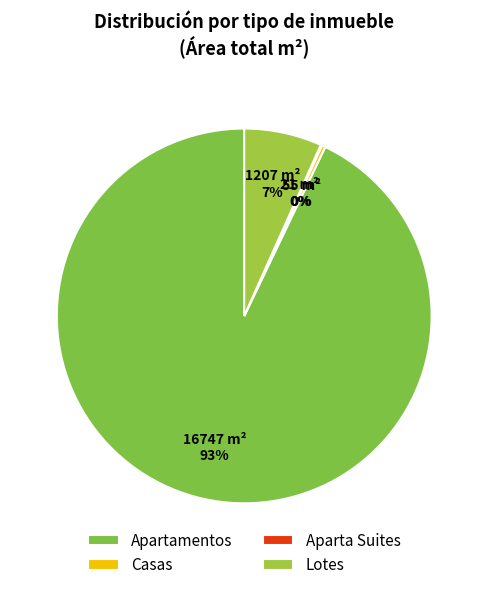

Is it true that Lotes is 1% of the pie?

False